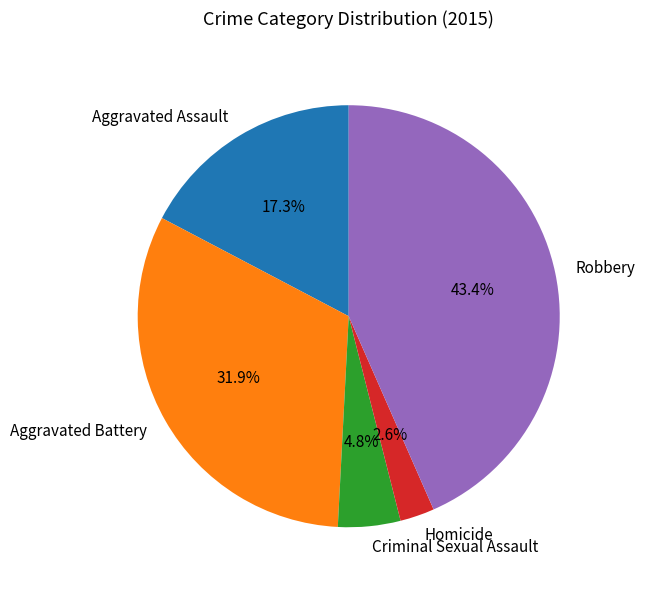

Is there any slice that represents more than half of the pie?

No